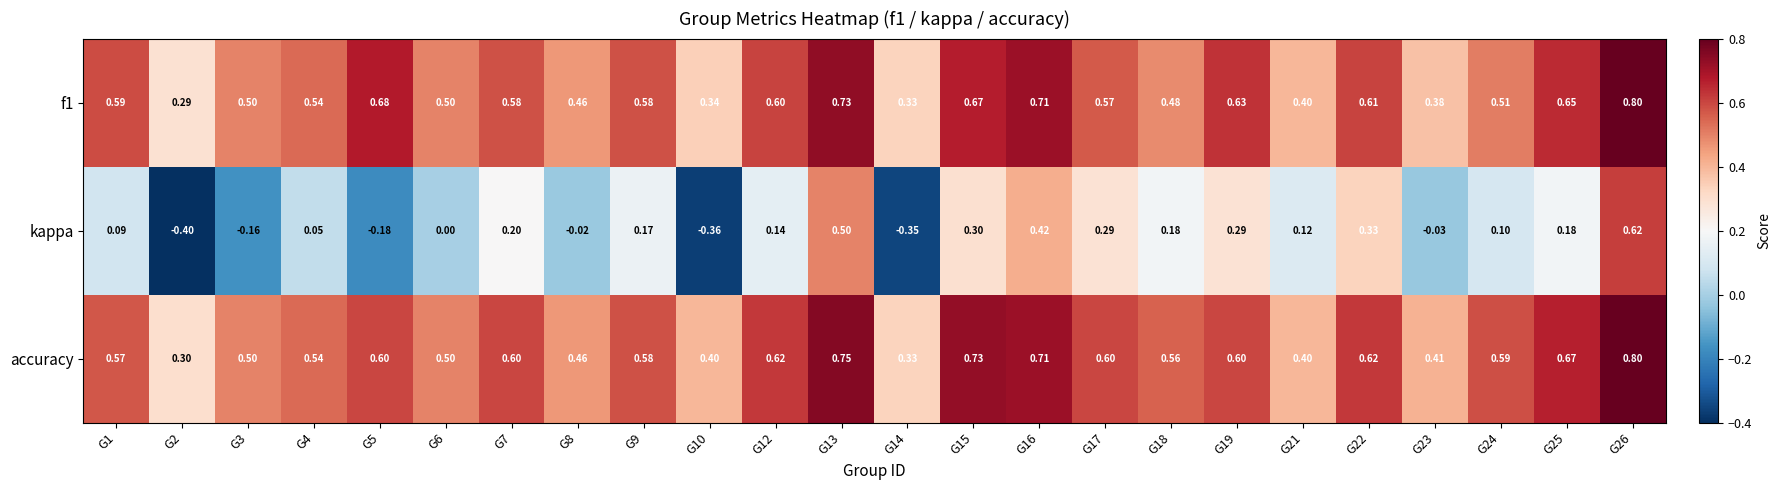

Which series has the largest total across all categories?

accuracy